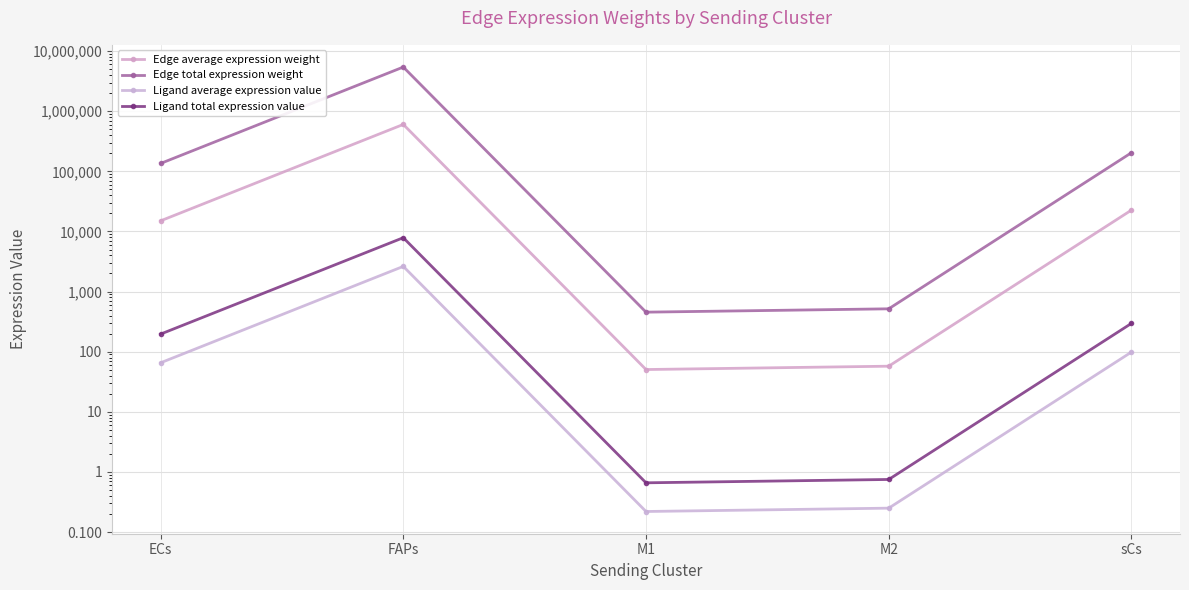

What is the smallest value displayed?

0.2